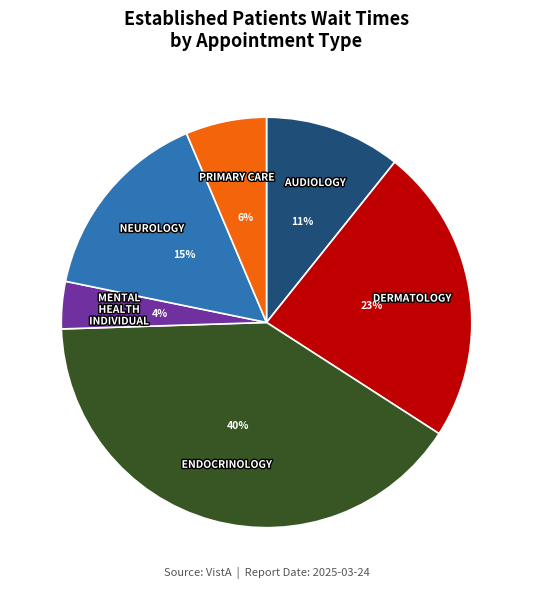

Which has a higher value, NEUROLOGY or PRIMARY CARE?

NEUROLOGY